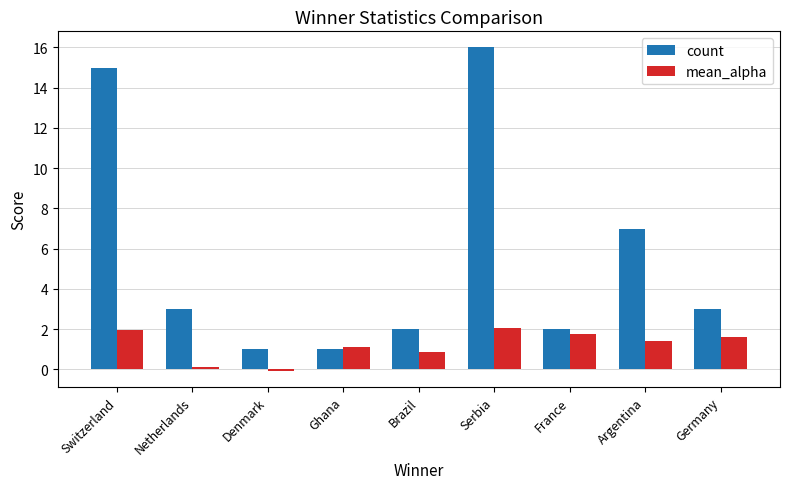

Rank the series by their average value, from lowest to highest.

mean_alpha, count